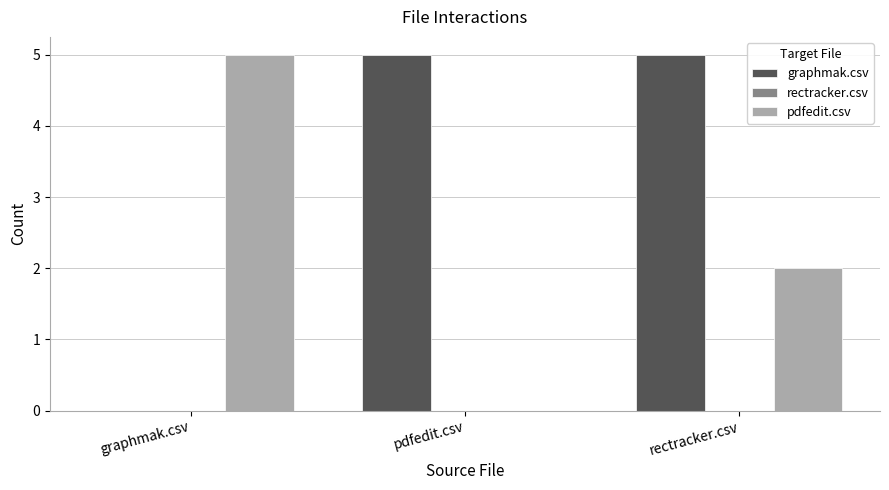

Read the pdfedit.csv value at graphmak.csv.

5